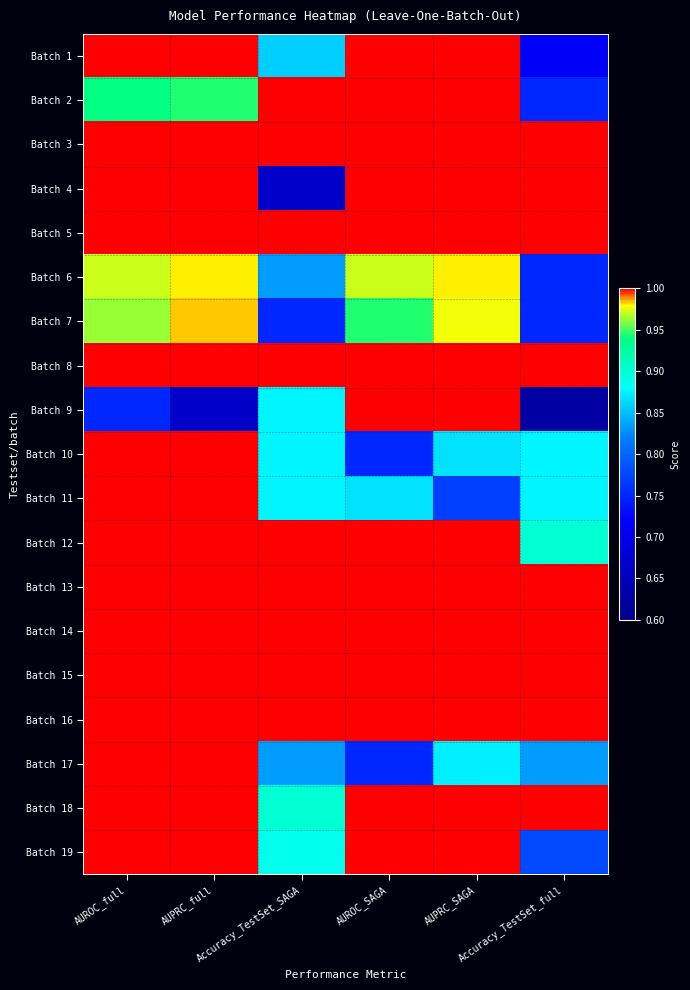

Which label corresponds to the smallest value in the chart?

Accuracy_TestSet_full